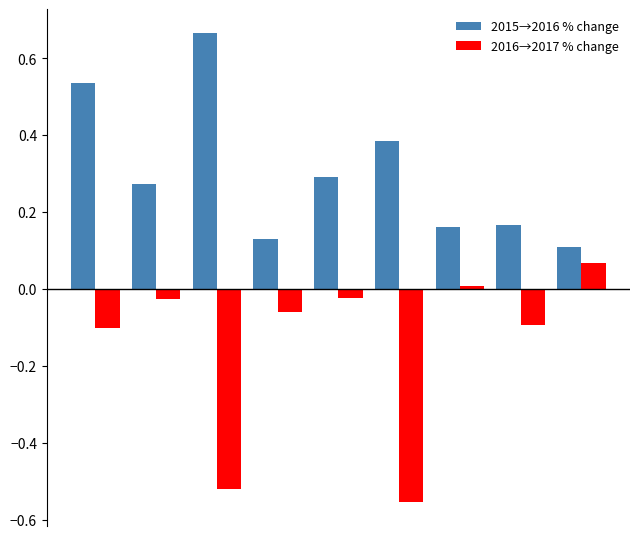

What is the difference between the maximum and second lowest values in the 2016→2017 % change series?

0.6